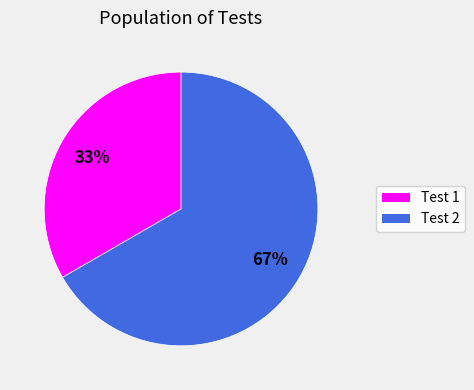

To the nearest percent, what is the average slice percentage?

50%